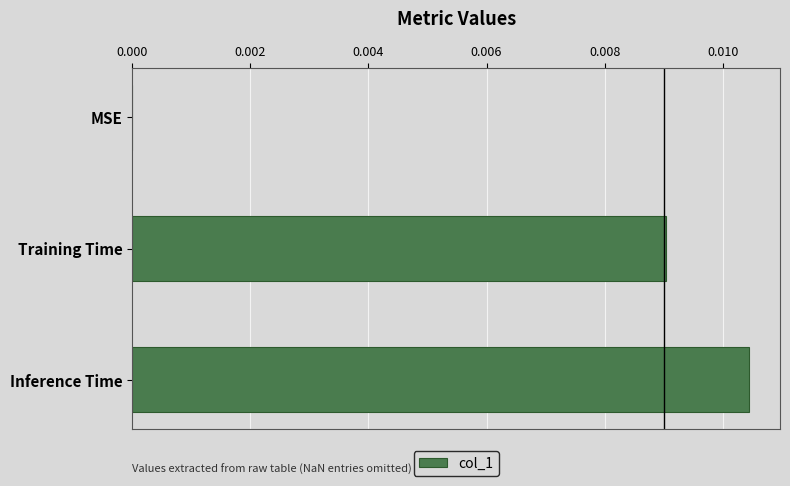

True or false: the data shows 0.0 at Inference Time.

True